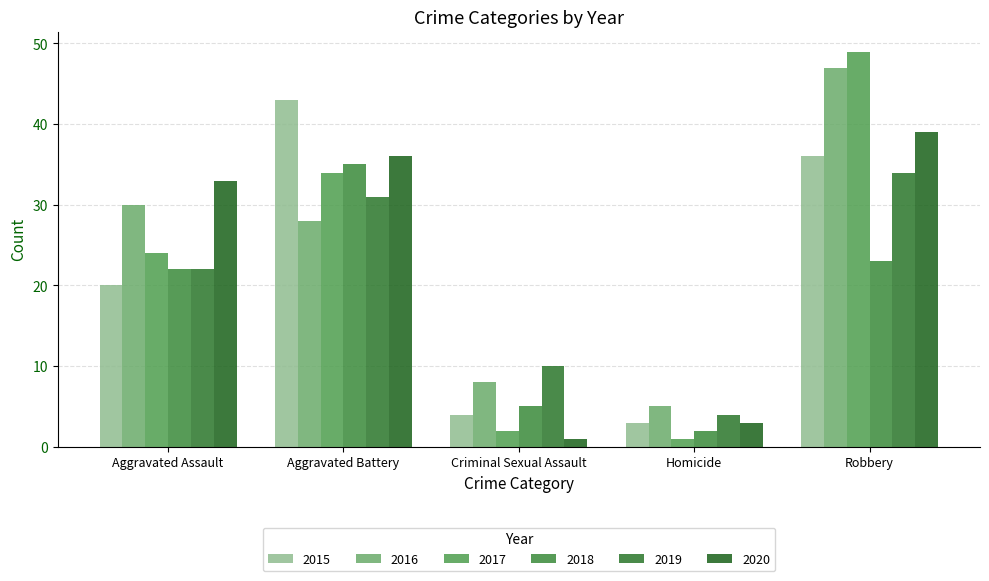

What is the label of the 4th bar from the left?

Homicide